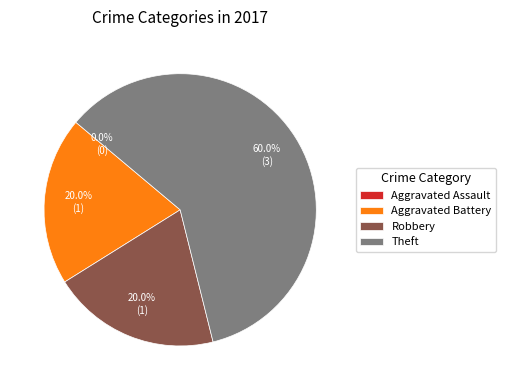

What is the smallest slice in the pie chart?

Aggravated Assault